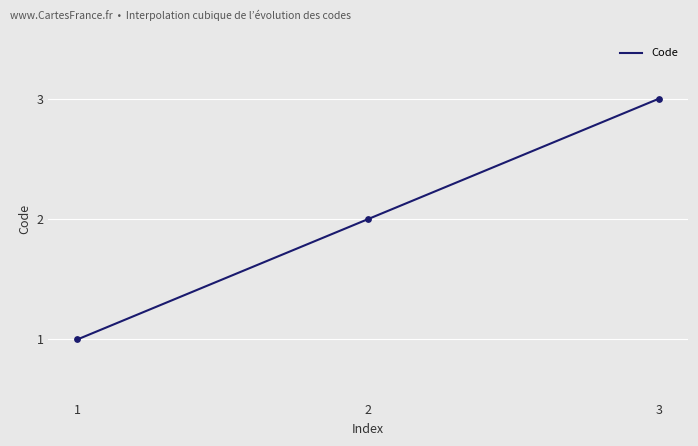

What is the change in value from 1 to 2?

+1